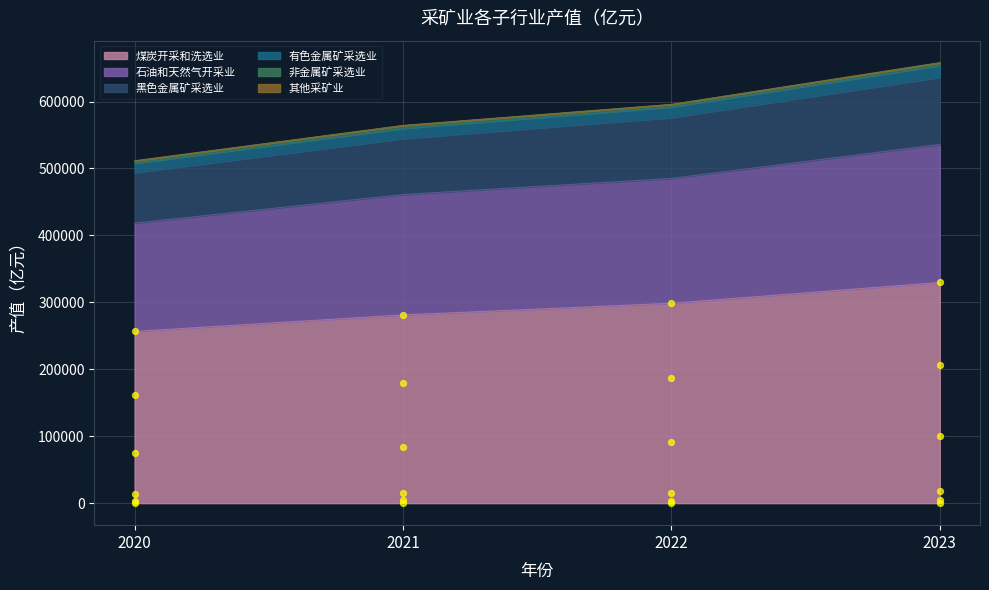

What is the total value across all series at 2020?

511525.7